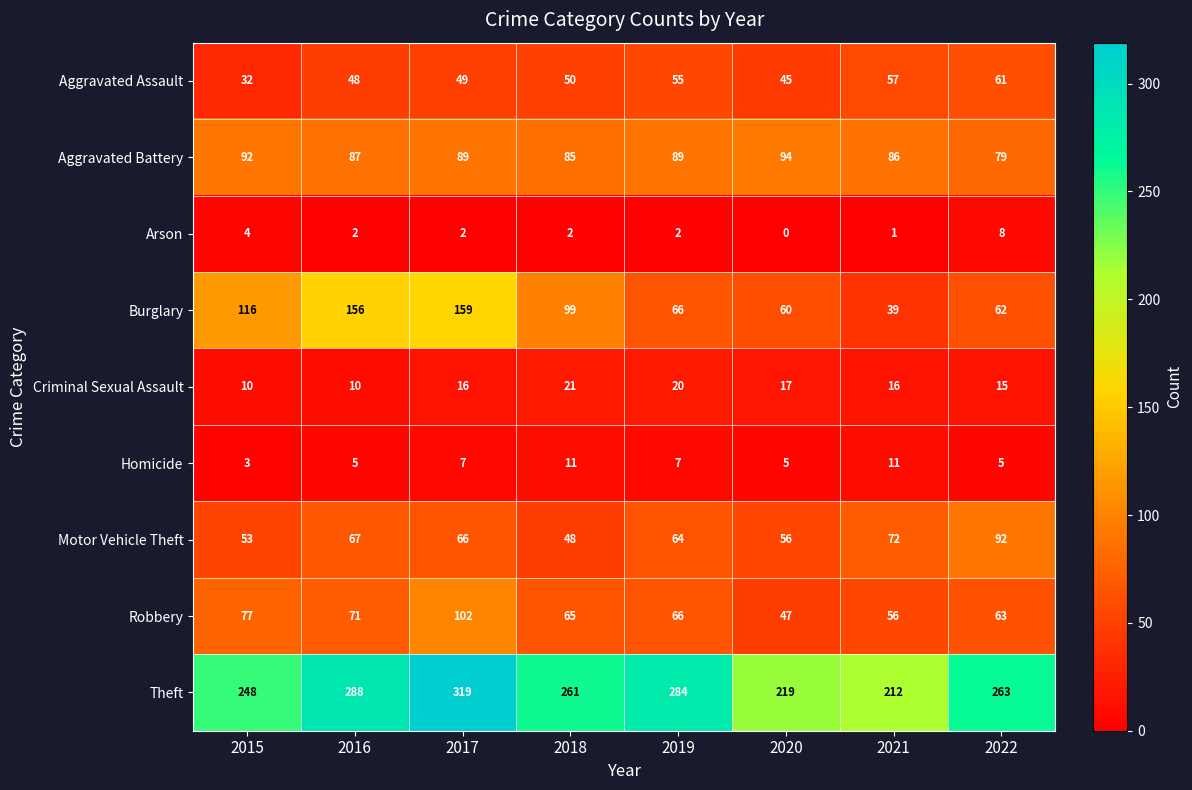

What is the average value of the Homicide series?

7